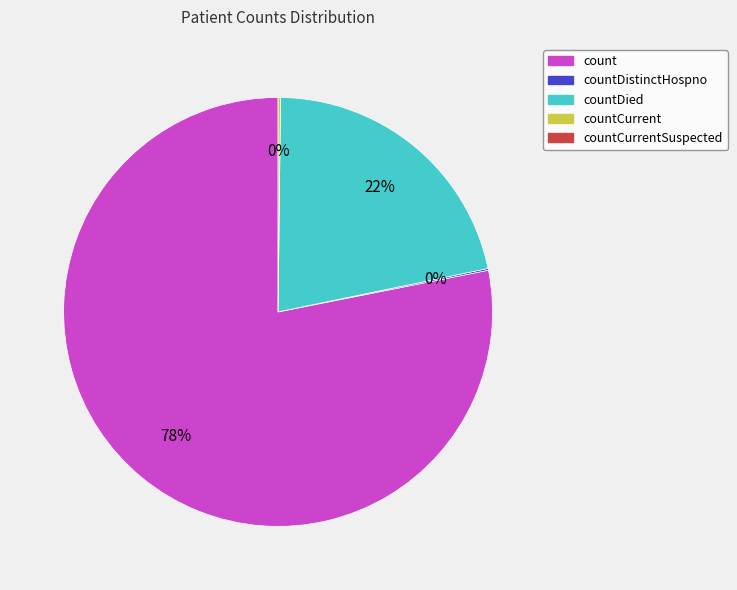

To the nearest percent, what is the average slice percentage?

25%